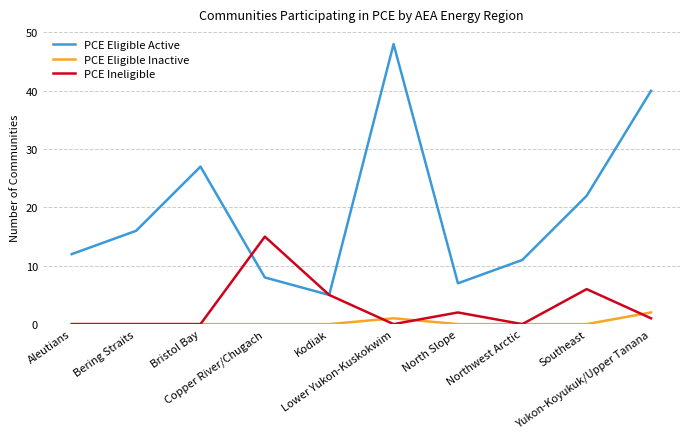

At which category is the sum across all series the highest?

Lower Yukon-Kuskokwim